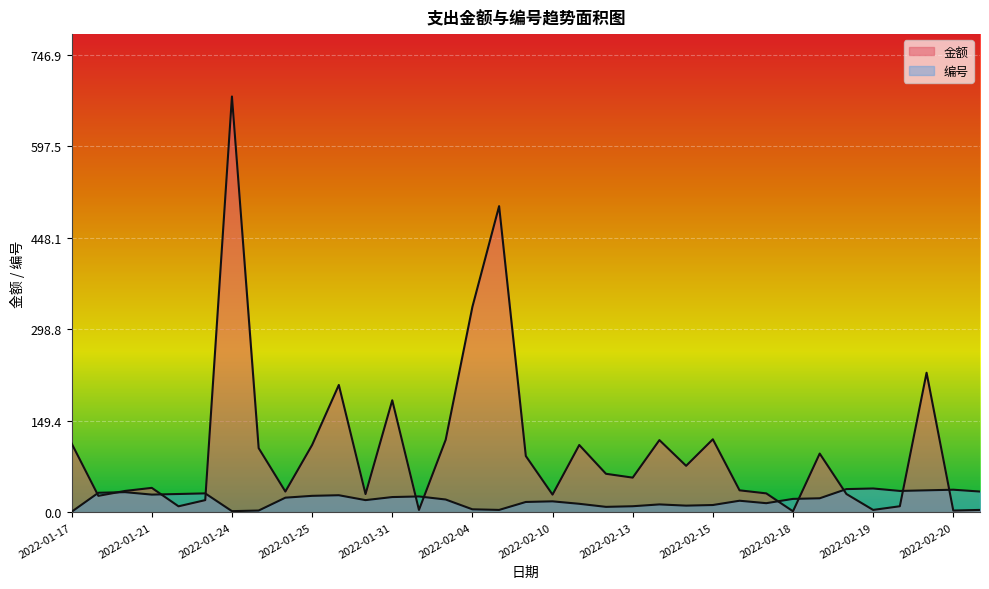

At which category is the sum across all series the highest?

2022-01-24